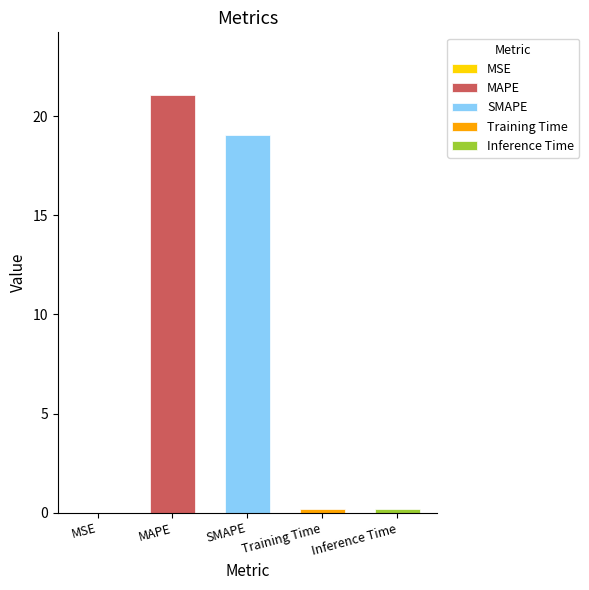

What is the change in value from SMAPE to Inference Time?

-18.9